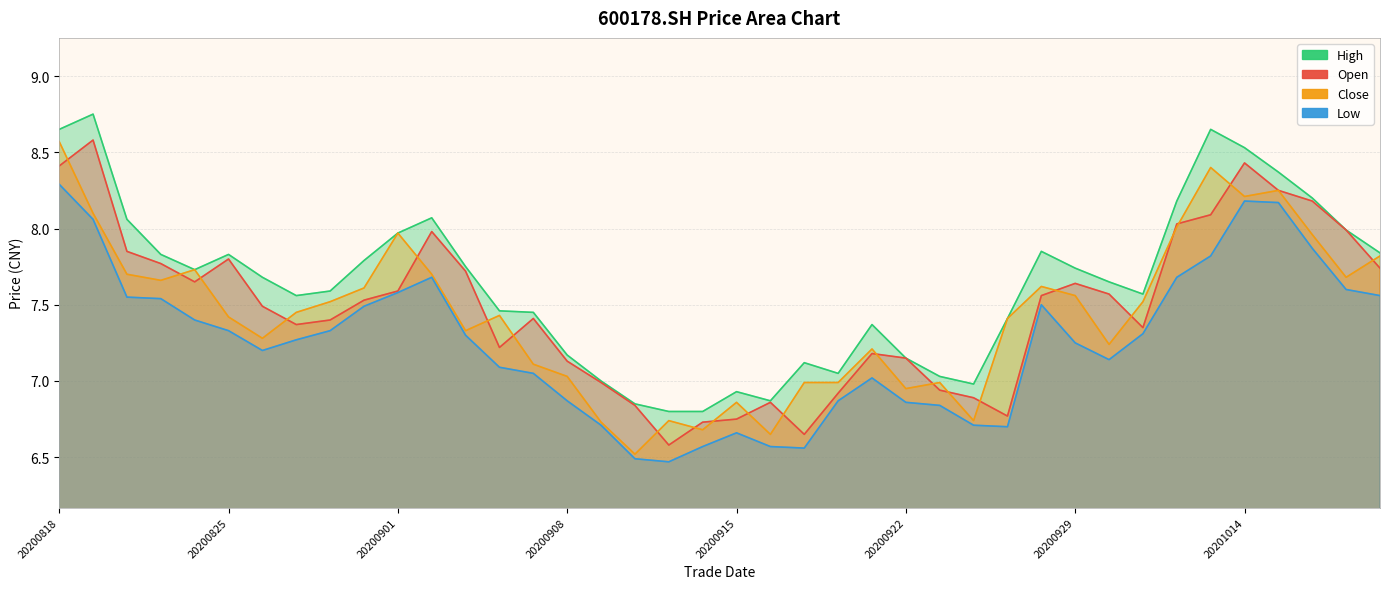

True or false: open and low intersect in this chart.

False